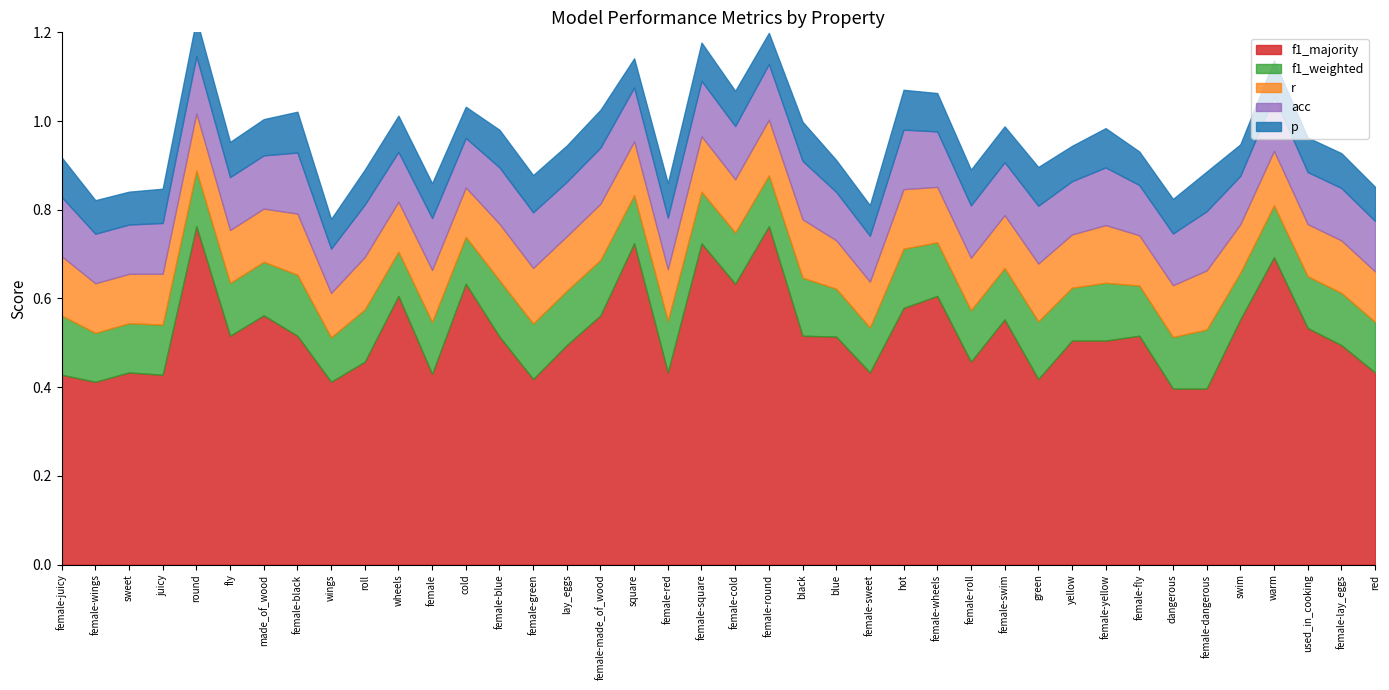

Is it true that p equals 0.2 at wheels?

False